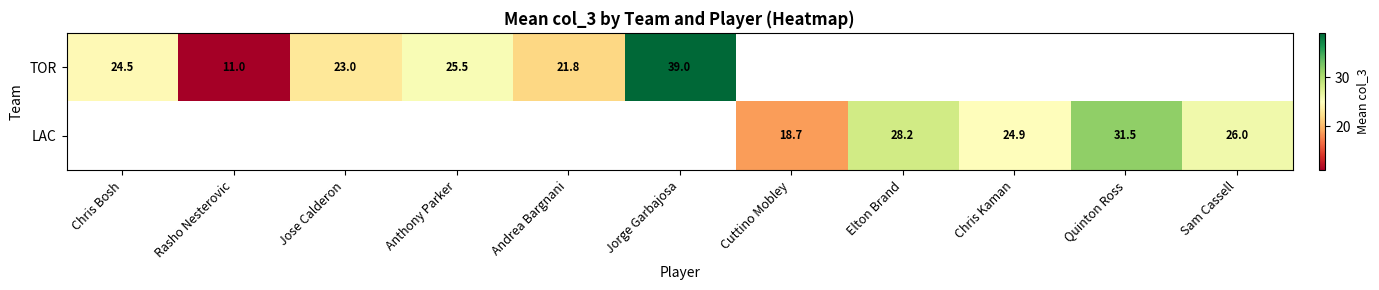

True or false: LAC has a value of 28.2 at Elton Brand.

True